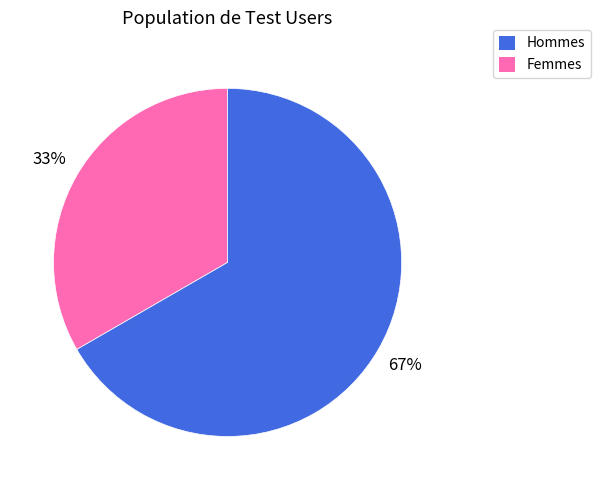

Is there any slice that represents more than half of the pie?

Yes